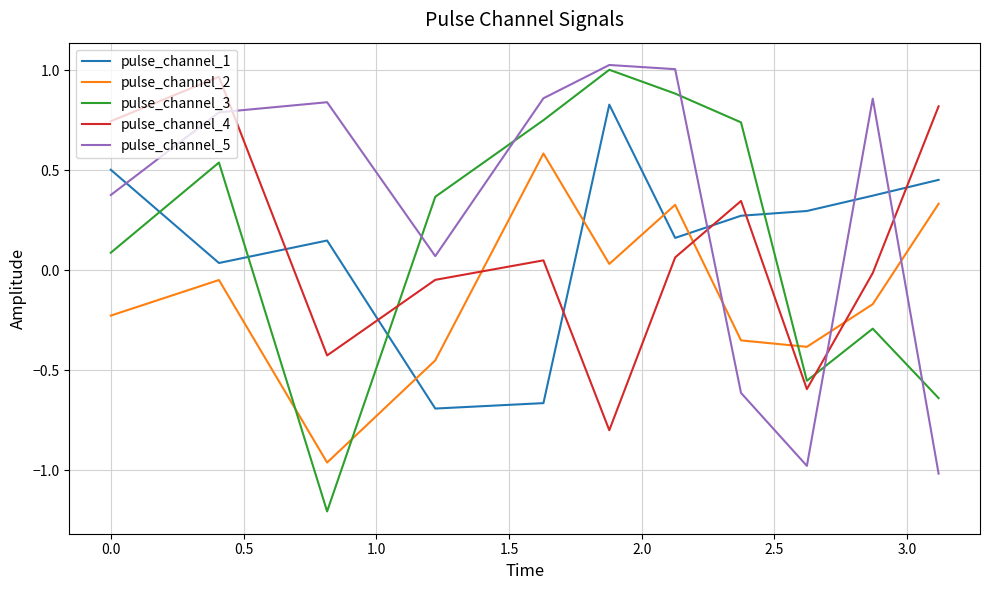

True or false: pulse_channel_5 has more than 2 points higher than both neighbors.

True